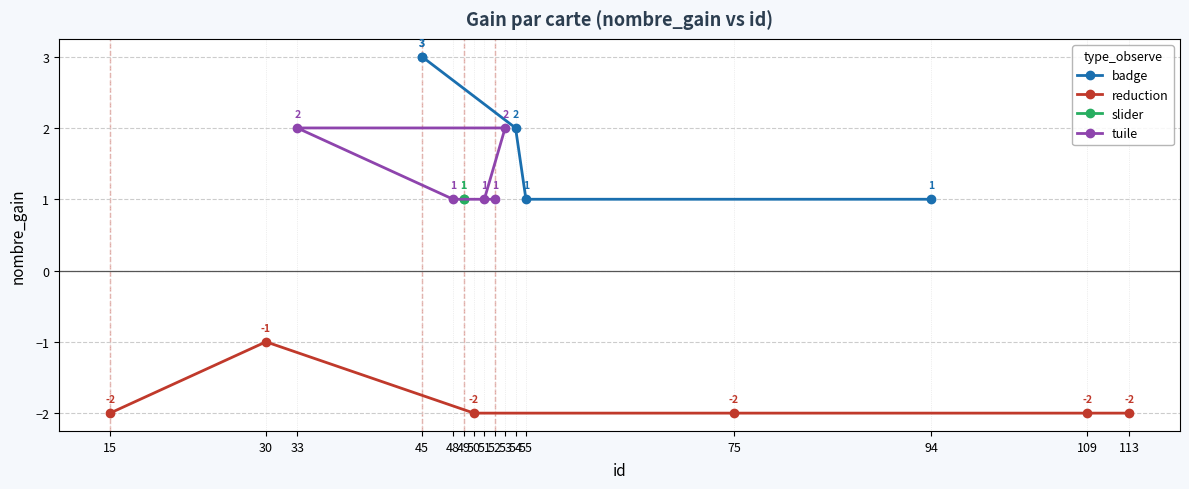

True or false: reduction has more than 0 interior local peaks.

True